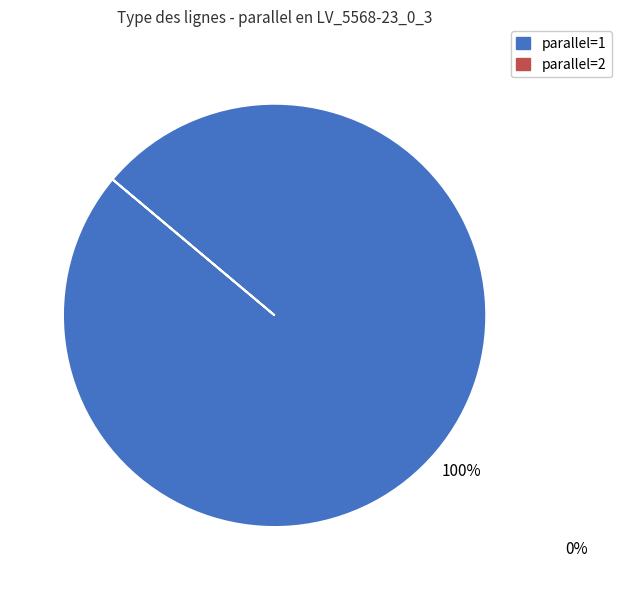

Does any single category account for the majority?

Yes